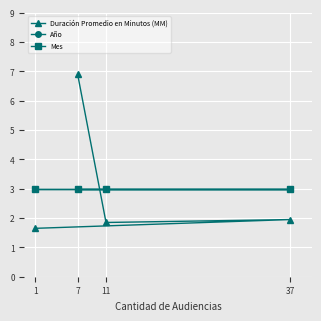

Is it true that Año equals 4.2 at 1?

False